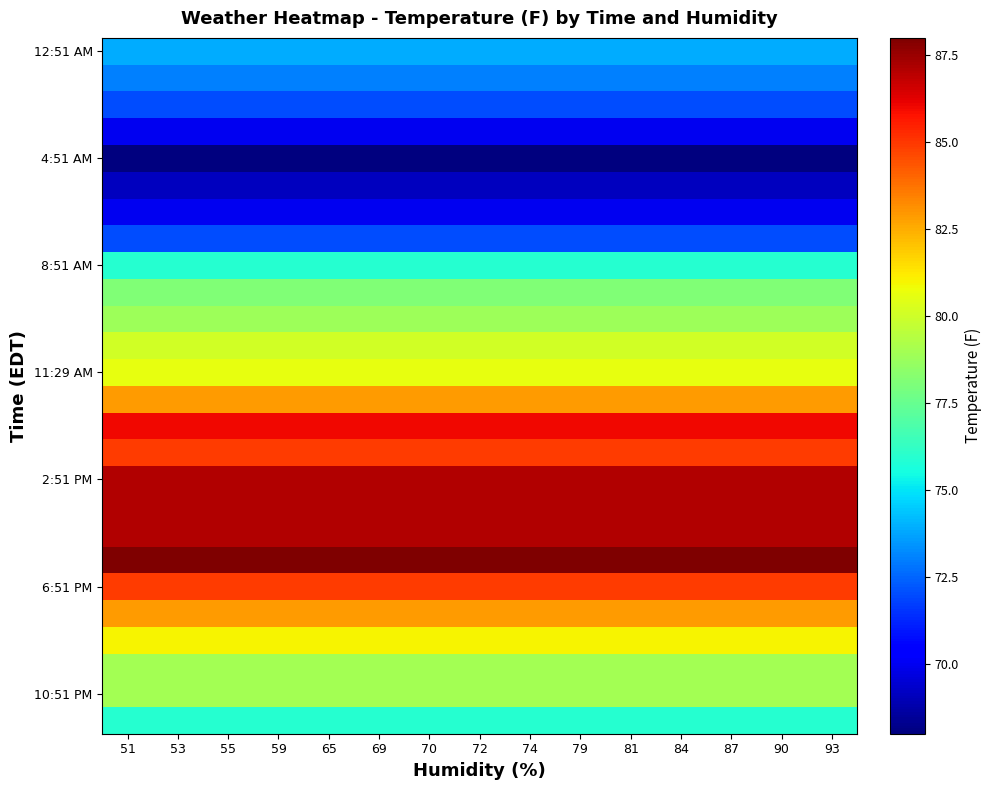

Reading left to right, list all the values displayed in this chart.

row_0: 73.9	73.9	73.9	73.9	73.9	73.9	73.9	73.9	73.9	73.9	73.9	73.9	73.9	73.9	73.9
row_1: 73.0	73.0	73.0	73.0	73.0	73.0	73.0	73.0	73.0	73.0	73.0	73.0	73.0	73.0	73.0
row_2: 72.0	72.0	72.0	72.0	72.0	72.0	72.0	72.0	72.0	72.0	72.0	72.0	72.0	72.0	72.0
row_3: 70.0	70.0	70.0	70.0	70.0	70.0	70.0	70.0	70.0	70.0	70.0	70.0	70.0	70.0	70.0
row_4: 68.0	68.0	68.0	68.0	68.0	68.0	68.0	68.0	68.0	68.0	68.0	68.0	68.0	68.0	68.0
row_5: 69.1	69.1	69.1	69.1	69.1	69.1	69.1	69.1	69.1	69.1	69.1	69.1	69.1	69.1	69.1
row_6: 70.0	70.0	70.0	70.0	70.0	70.0	70.0	70.0	70.0	70.0	70.0	70.0	70.0	70.0	70.0
row_7: 72.0	72.0	72.0	72.0	72.0	72.0	72.0	72.0	72.0	72.0	72.0	72.0	72.0	72.0	72.0
row_8: 75.9	75.9	75.9	75.9	75.9	75.9	75.9	75.9	75.9	75.9	75.9	75.9	75.9	75.9	75.9
row_9: 78.1	78.1	78.1	78.1	78.1	78.1	78.1	78.1	78.1	78.1	78.1	78.1	78.1	78.1	78.1
row_10: 78.8	78.8	78.8	78.8	78.8	78.8	78.8	78.8	78.8	78.8	78.8	78.8	78.8	78.8	78.8
row_11: 80.1	80.1	80.1	80.1	80.1	80.1	80.1	80.1	80.1	80.1	80.1	80.1	80.1	80.1	80.1
row_12: 80.6	80.6	80.6	80.6	80.6	80.6	80.6	80.6	80.6	80.6	80.6	80.6	80.6	80.6	80.6
row_13: 82.9	82.9	82.9	82.9	82.9	82.9	82.9	82.9	82.9	82.9	82.9	82.9	82.9	82.9	82.9
row_14: 86.0	86.0	86.0	86.0	86.0	86.0	86.0	86.0	86.0	86.0	86.0	86.0	86.0	86.0	86.0
row_15: 84.9	84.9	84.9	84.9	84.9	84.9	84.9	84.9	84.9	84.9	84.9	84.9	84.9	84.9	84.9
row_16: 87.1	87.1	87.1	87.1	87.1	87.1	87.1	87.1	87.1	87.1	87.1	87.1	87.1	87.1	87.1
row_17: 87.1	87.1	87.1	87.1	87.1	87.1	87.1	87.1	87.1	87.1	87.1	87.1	87.1	87.1	87.1
row_18: 87.1	87.1	87.1	87.1	87.1	87.1	87.1	87.1	87.1	87.1	87.1	87.1	87.1	87.1	87.1
row_19: 88.0	88.0	88.0	88.0	88.0	88.0	88.0	88.0	88.0	88.0	88.0	88.0	88.0	88.0	88.0
row_20: 84.9	84.9	84.9	84.9	84.9	84.9	84.9	84.9	84.9	84.9	84.9	84.9	84.9	84.9	84.9
row_21: 82.9	82.9	82.9	82.9	82.9	82.9	82.9	82.9	82.9	82.9	82.9	82.9	82.9	82.9	82.9
row_22: 81.0	81.0	81.0	81.0	81.0	81.0	81.0	81.0	81.0	81.0	81.0	81.0	81.0	81.0	81.0
row_23: 79.0	79.0	79.0	79.0	79.0	79.0	79.0	79.0	79.0	79.0	79.0	79.0	79.0	79.0	79.0
row_24: 79.0	79.0	79.0	79.0	79.0	79.0	79.0	79.0	79.0	79.0	79.0	79.0	79.0	79.0	79.0
row_25: 75.9	75.9	75.9	75.9	75.9	75.9	75.9	75.9	75.9	75.9	75.9	75.9	75.9	75.9	75.9